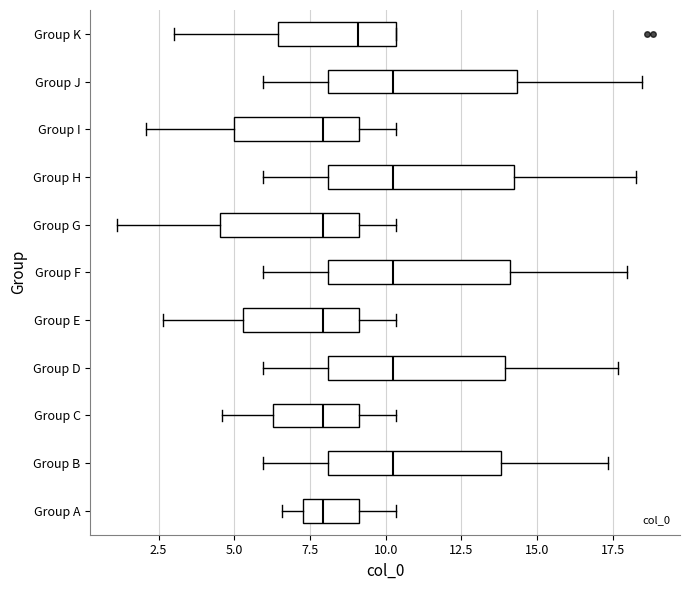

Reading bottom to top, transcribe this box plot: for each box, give where its median line is, the range the box spans, and where its two whiskers end, as read against the x-axis. The values are not printed on the chart, so give them approximately, as read against the axis.

Group A: median 8.0, box 7.5 to 9.0, whiskers 6.5 to 10.5
Group B: median 10.0, box 8.0 to 14.0, whiskers 6.0 to 17.5
Group C: median 8.0, box 6.5 to 9.0, whiskers 4.5 to 10.5
Group D: median 10.0, box 8.0 to 14.0, whiskers 6.0 to 17.5
Group E: median 8.0, box 5.5 to 9.0, whiskers 2.5 to 10.5
Group F: median 10.0, box 8.0 to 14.0, whiskers 6.0 to 18.0
Group G: median 8.0, box 4.5 to 9.0, whiskers 1.0 to 10.5
Group H: median 10.0, box 8.0 to 14.0, whiskers 6.0 to 18.0
Group I: median 8.0, box 5.0 to 9.0, whiskers 2.0 to 10.5
Group J: median 10.0, box 8.0 to 14.5, whiskers 6.0 to 18.5
Group K: median 9.0, box 6.5 to 10.5, whiskers 3.0 to 10.5